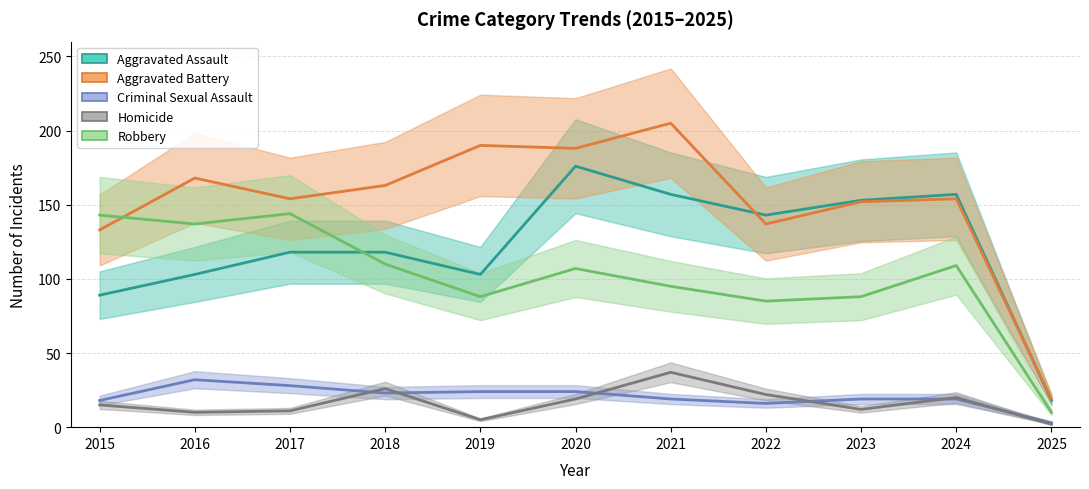

At how many categories does at least one series exceed 88?

10